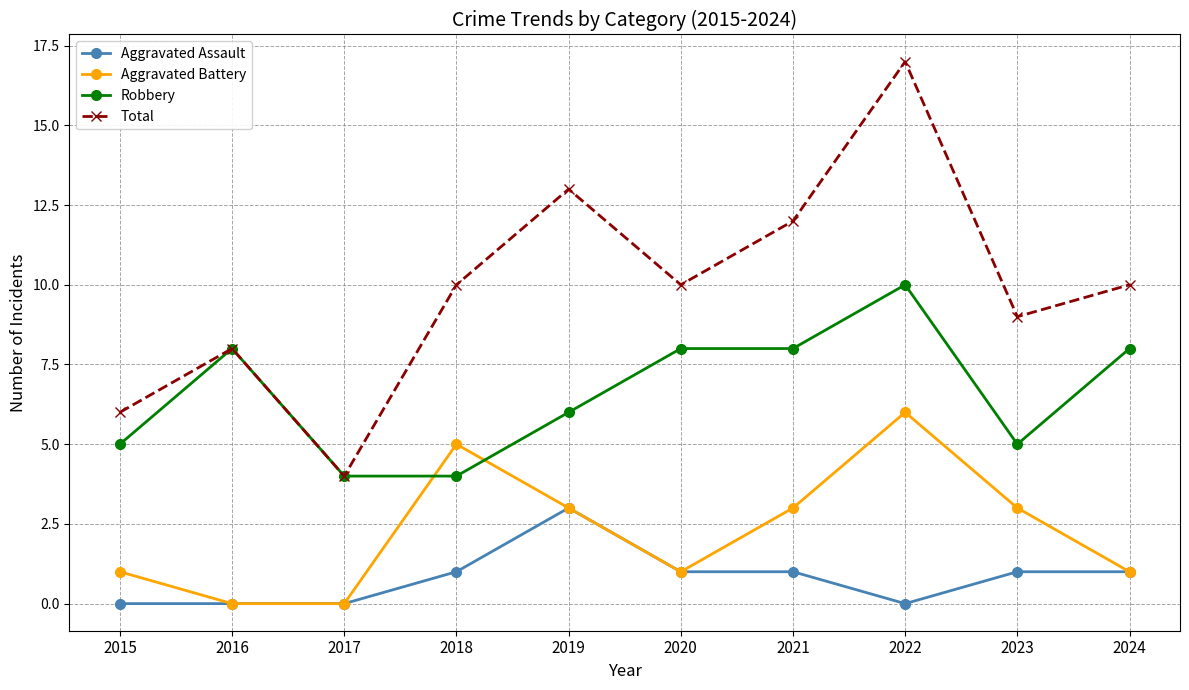

What is the average value of the Aggravated Assault series?

1